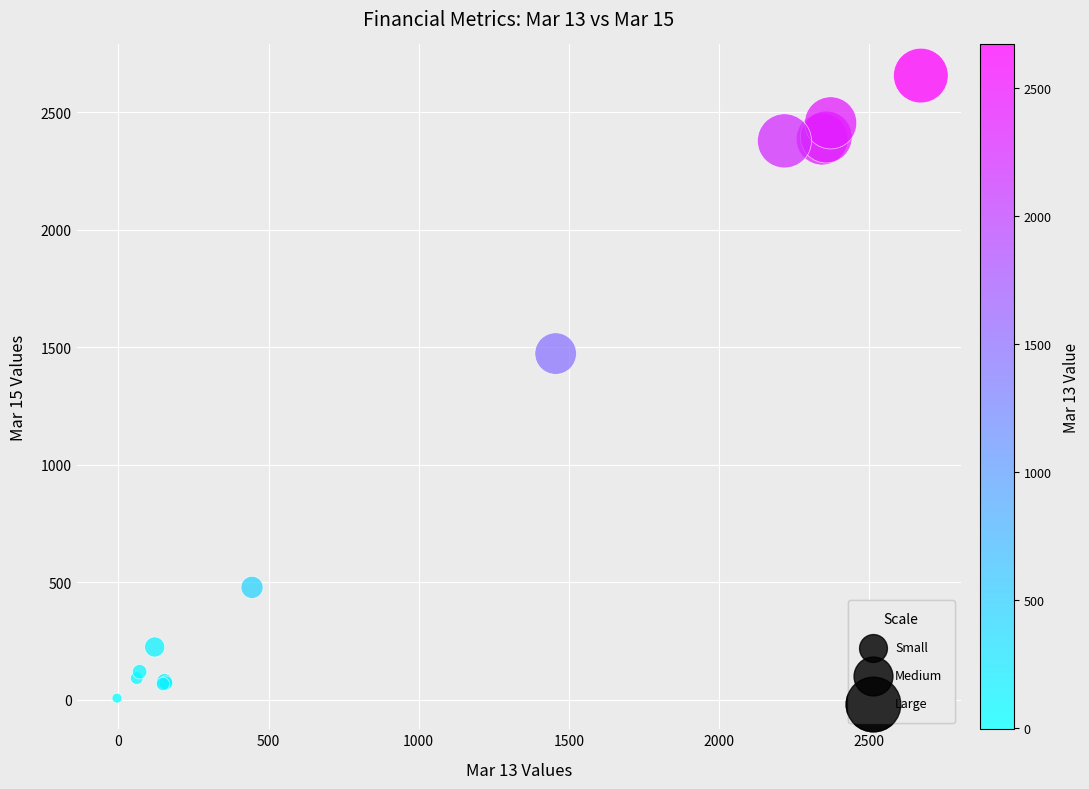

What Y value in the scatter plot is closest to 1331?

1473.0